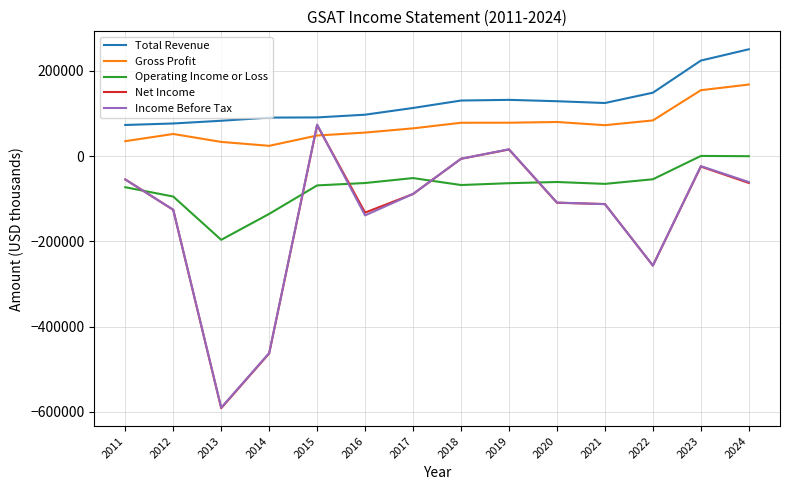

Which category has the highest value in the Income Before Tax series?

2015